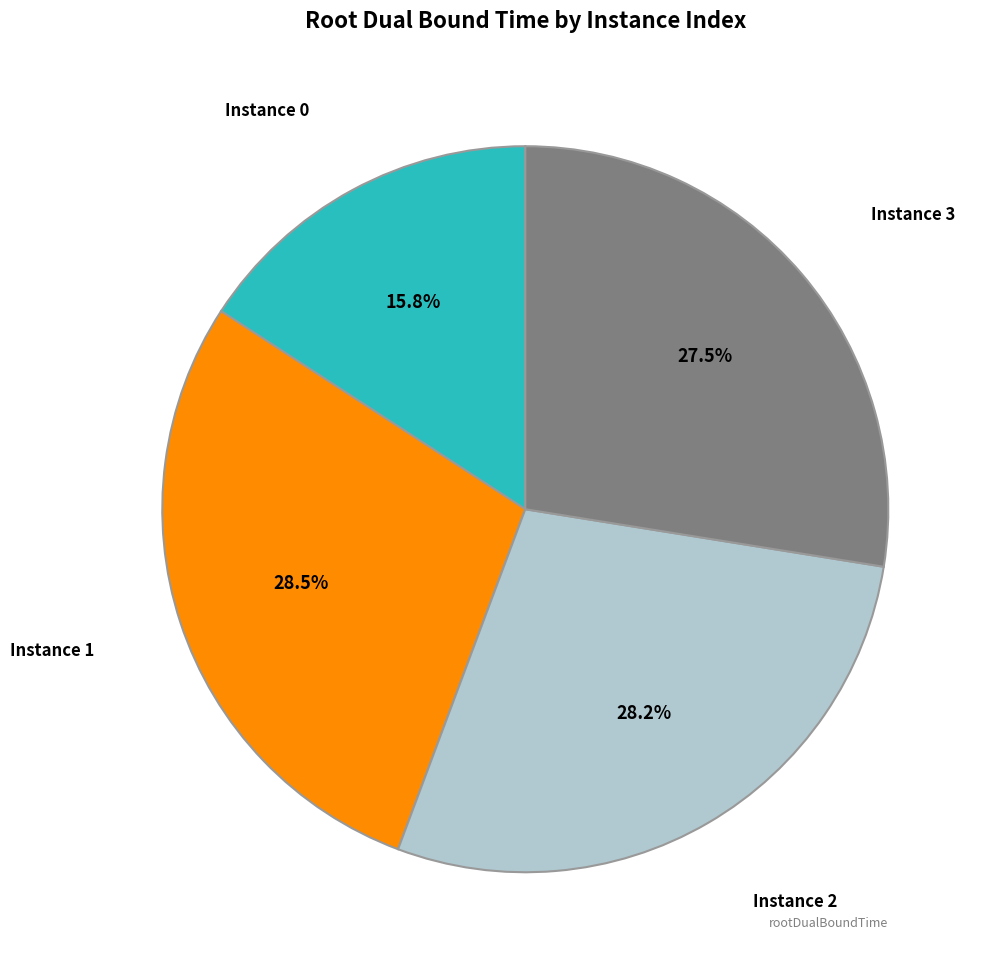

How many segments does this pie chart have?

4